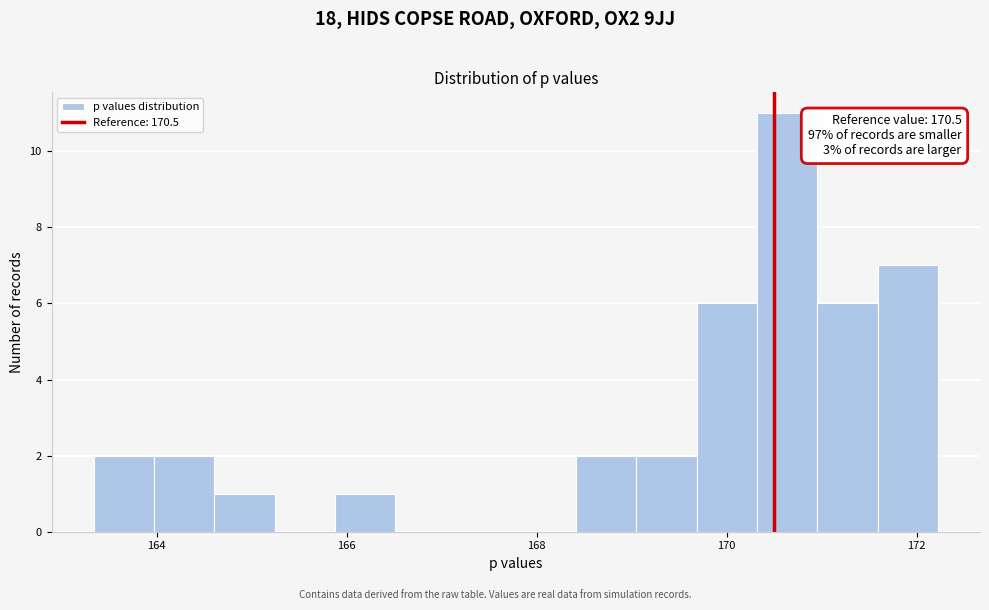

Around what value on the x-axis is the tallest bar? Give the approximate position of its centre, as read against the axis.

170.6